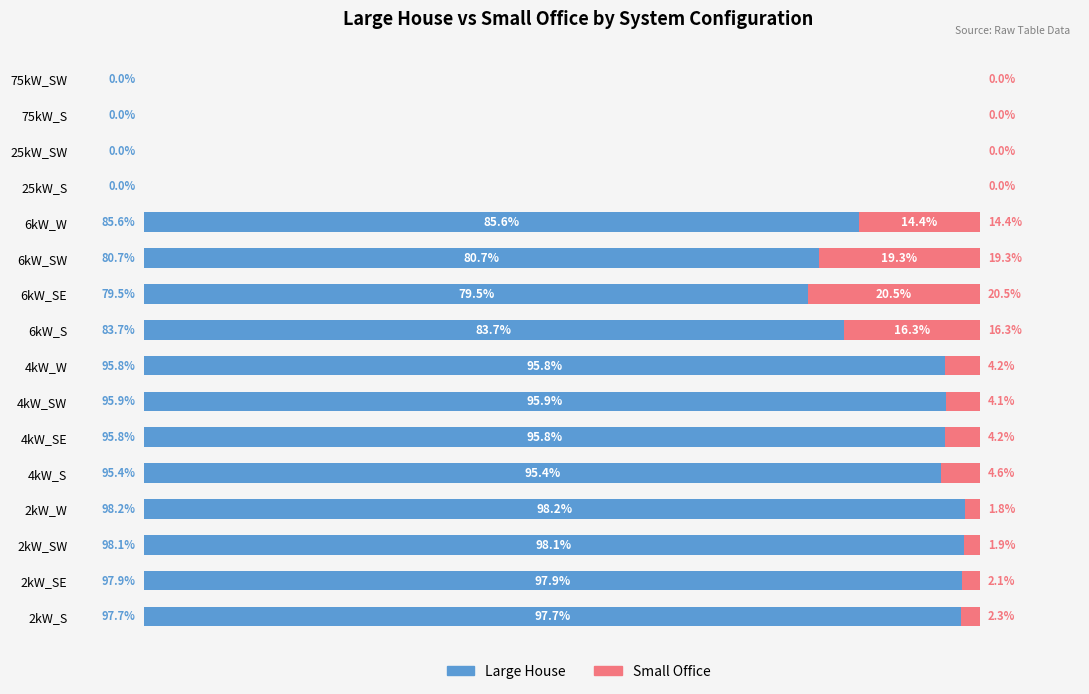

Which category has the highest value in the Large House series?

2kW_W